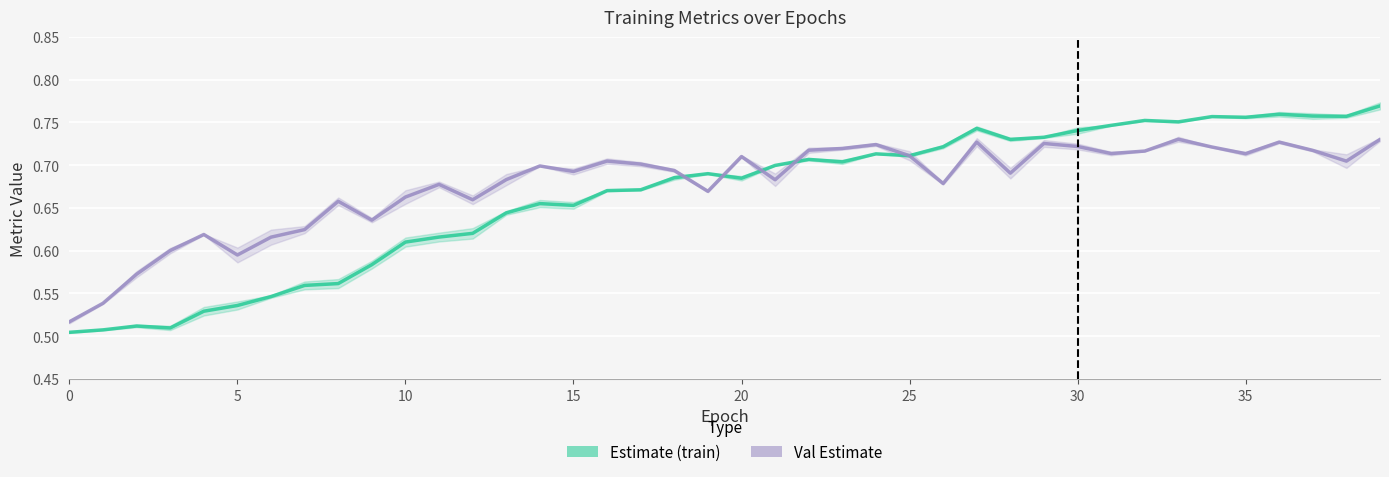

Where do Val Estimate and Estimate (train) first cross each other?

18 and 19